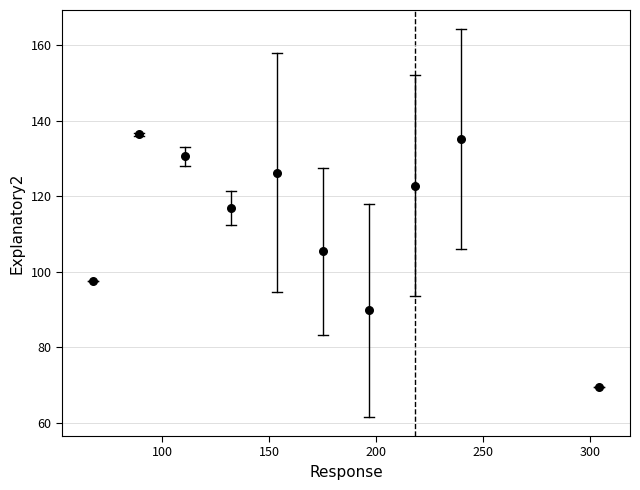

What is the range of Y values (max minus min)?

67.0